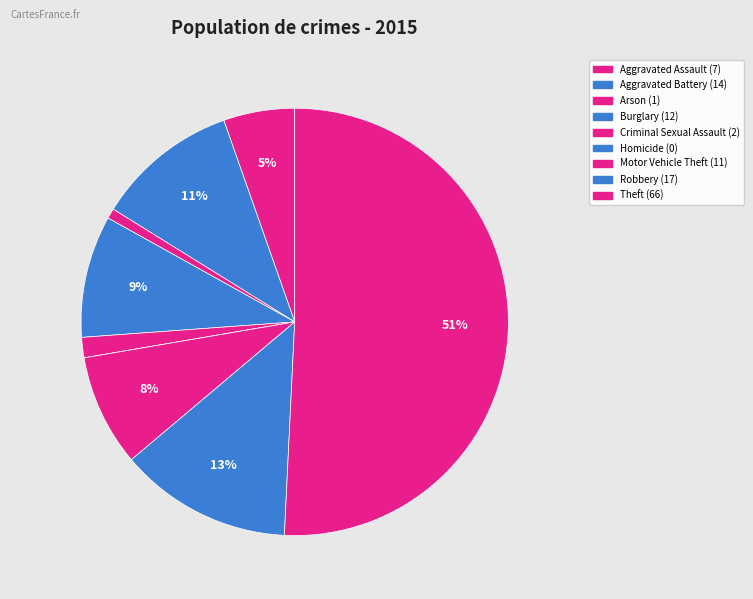

To the nearest percent, what percentage of the pie is Theft?

51%